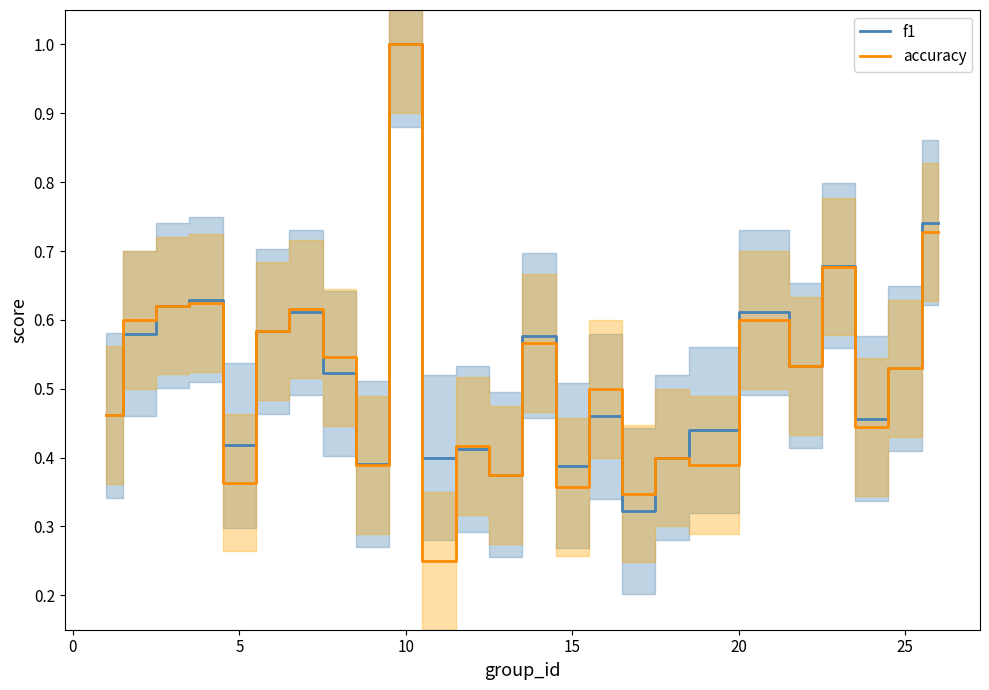

What is the minimum value shown in the chart?

0.2